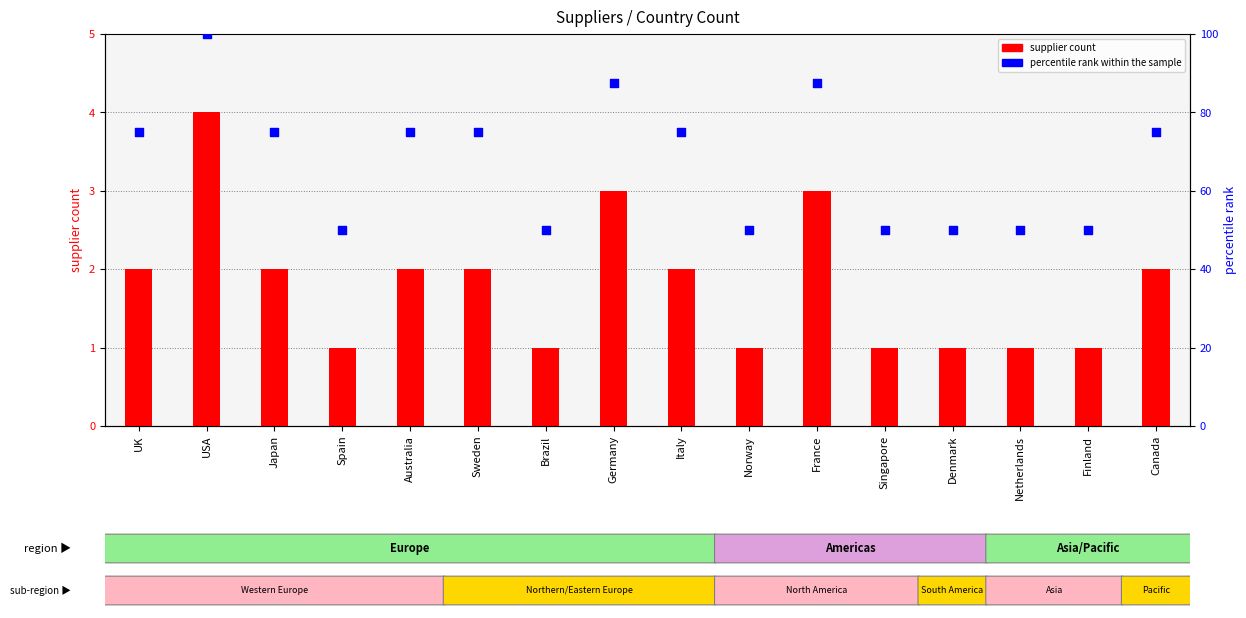

At which category is the sum across all series the highest?

USA